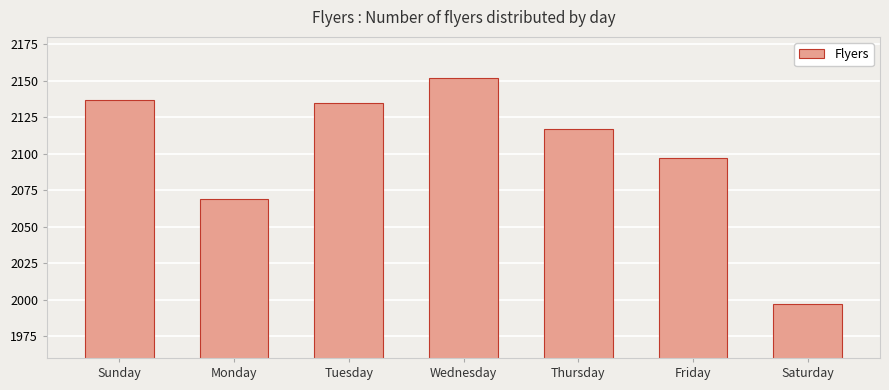

Reading left to right, extract all data points from this chart.

Sunday=2137	Monday=2069	Tuesday=2135	Wednesday=2152	Thursday=2117	Friday=2097	Saturday=1997